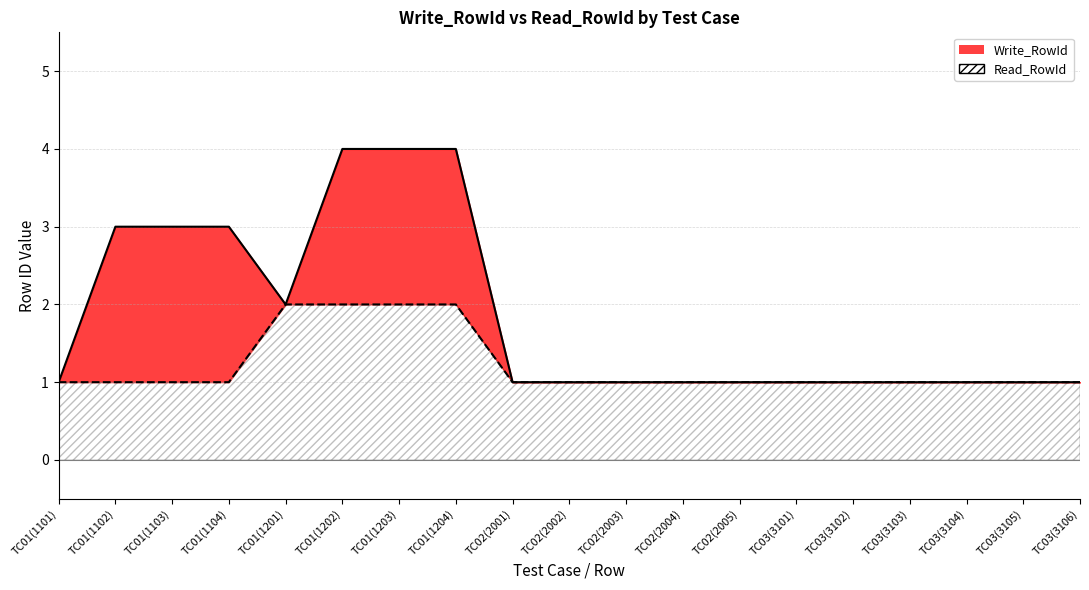

What is the spread (max minus min) of values at TC01(1104)?

2